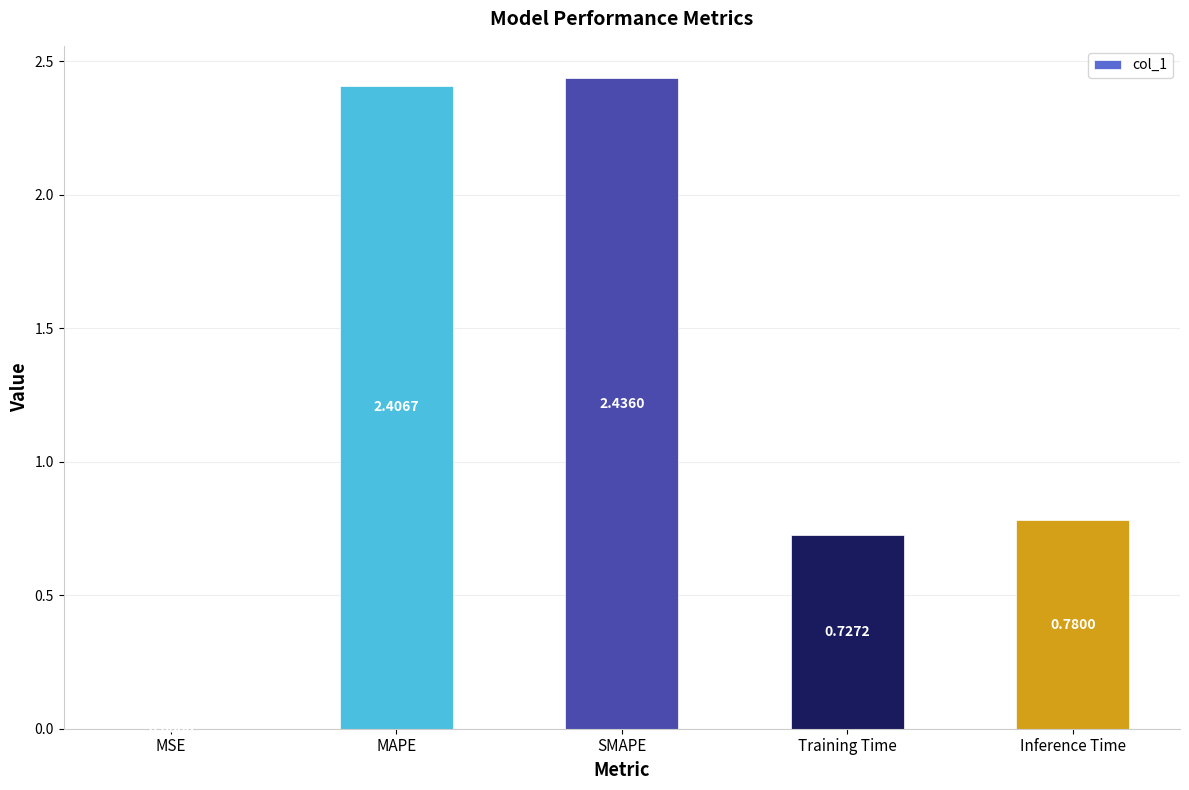

What is the ratio of the value at Training Time to the value at MAPE?

0.3